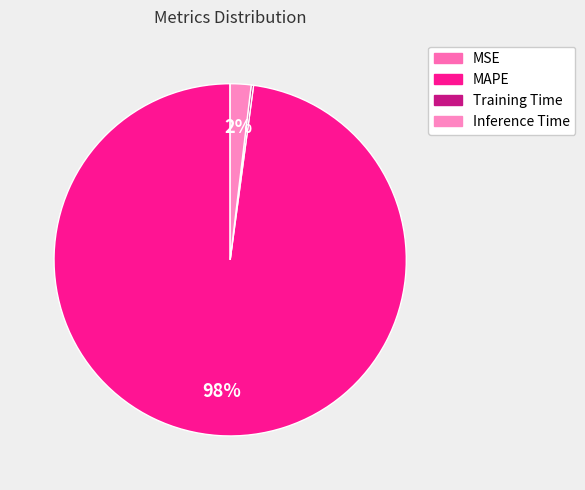

Rank the categories by value from lowest to highest.

MSE, Training Time, Inference Time, MAPE